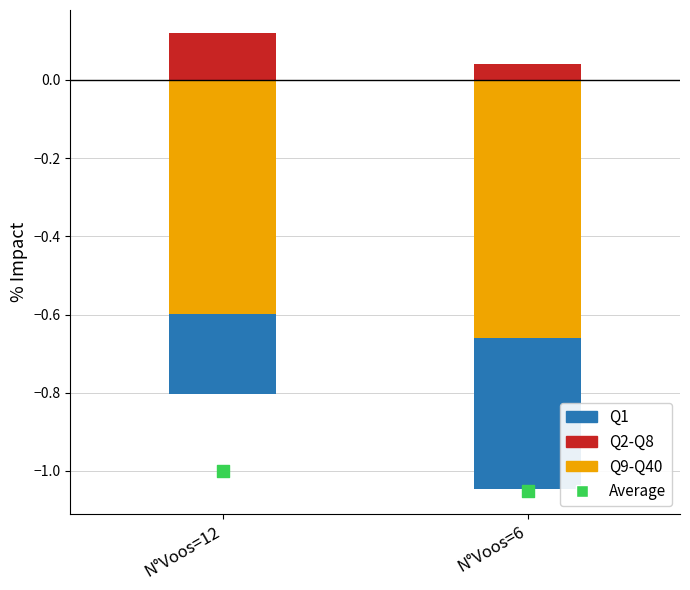

Which series has the widest spread of Y values?

Q1